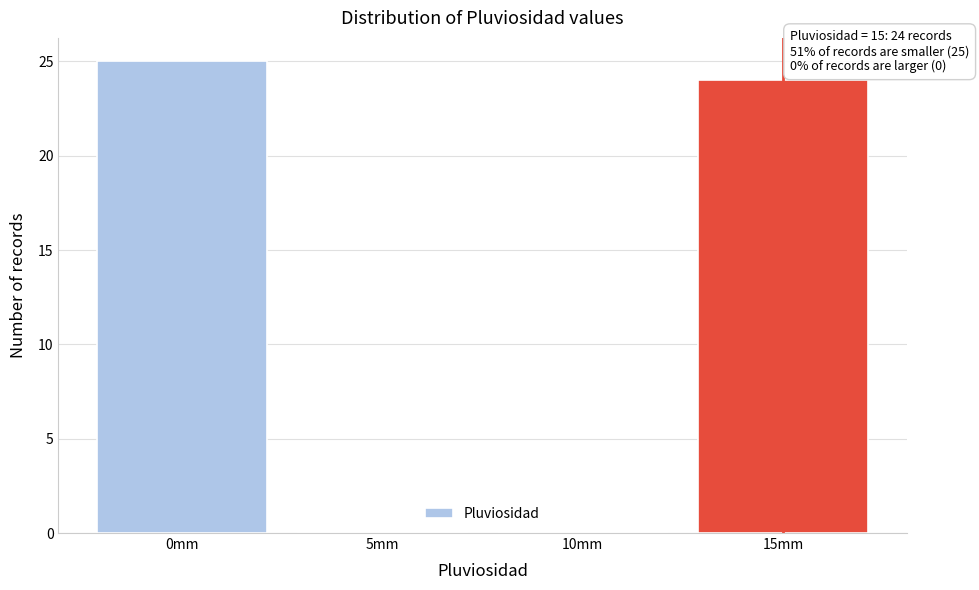

Which range on the x-axis has the tallest bar?

-2.5 to 2.5